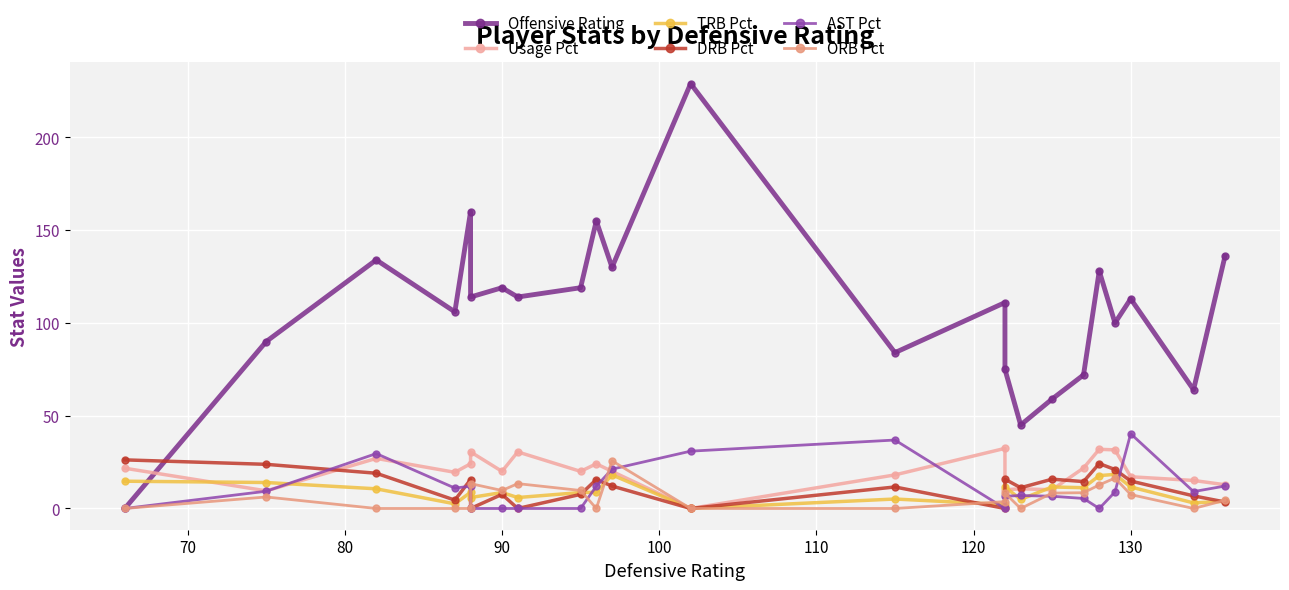

Reading left to right, transcribe all the data shown in this chart.

Offensive Rating: 0.0	90.0	134.0	106.0	160.0	114.0	119.0	114.0	119.0	155.0	130.0	229.0	84.0	111.0	75.0	45.0	59.0	72.0	128.0	100.0	113.0	64.0	136.0
Usage Pct: 21.7	9.5	27.0	19.5	24.1	30.5	20.0	30.5	20.0	24.1	20.0	0.0	18.1	32.4	10.1	10.6	10.1	21.8	31.9	31.6	17.1	15.1	12.8
TRB Pct: 14.7	14.0	10.6	2.5	8.7	5.9	8.6	5.9	8.6	8.7	18.1	0.0	5.1	2.1	11.6	4.9	11.6	11.2	17.7	18.4	11.6	3.0	3.9
DRB Pct: 26.2	23.8	19.0	4.5	15.6	0.0	7.6	0.0	7.6	15.6	12.1	0.0	11.6	0.0	15.8	11.2	15.8	14.5	24.2	21.0	14.8	6.8	3.5
AST Pct: 0.0	9.3	29.6	11.0	12.0	0.0	0.0	0.0	0.0	12.0	21.2	30.9	36.9	0.0	6.6	7.0	6.6	5.4	0.0	8.9	40.3	9.1	12.1
ORB Pct: 0.0	6.2	0.0	0.0	0.0	13.4	9.7	13.4	9.7	0.0	25.7	0.0	0.0	3.7	8.3	0.0	8.3	8.5	12.7	16.4	7.5	0.0	4.4